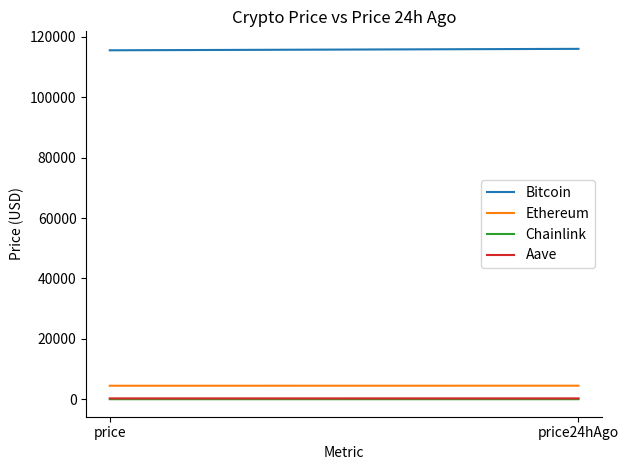

What is the minimum value shown in the chart?

23.1